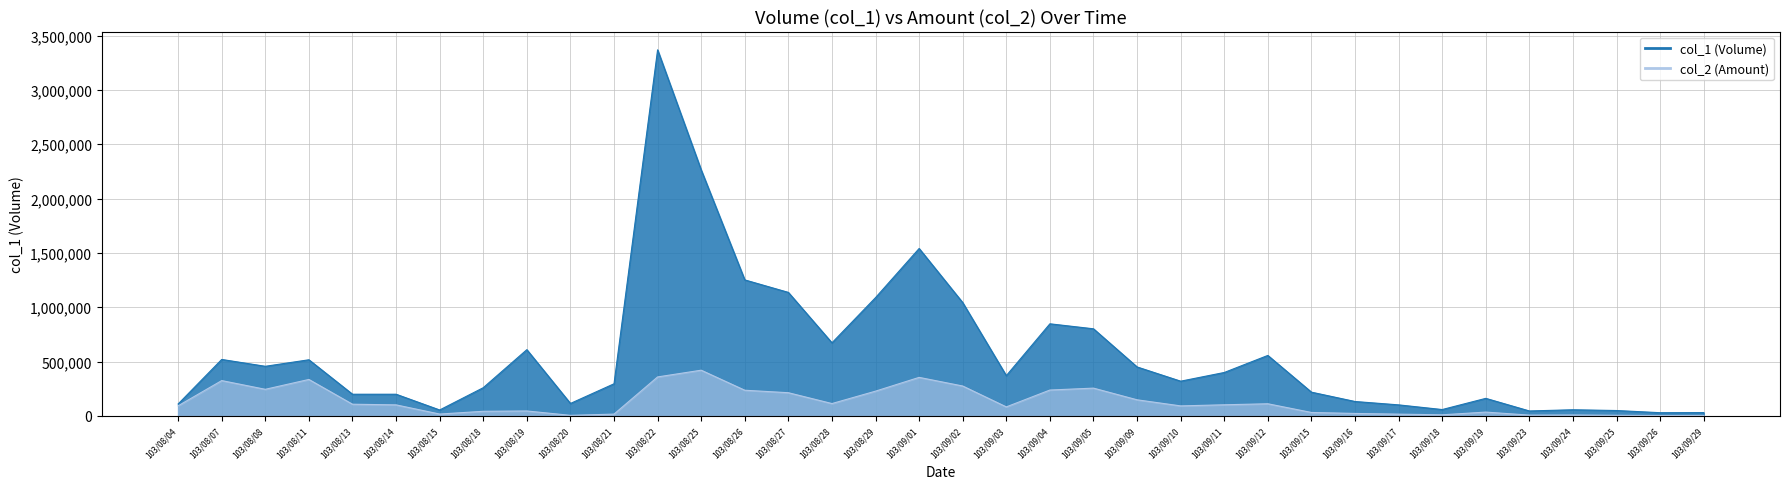

True or false: col_1 has more than 0 points higher than both neighbors.

True